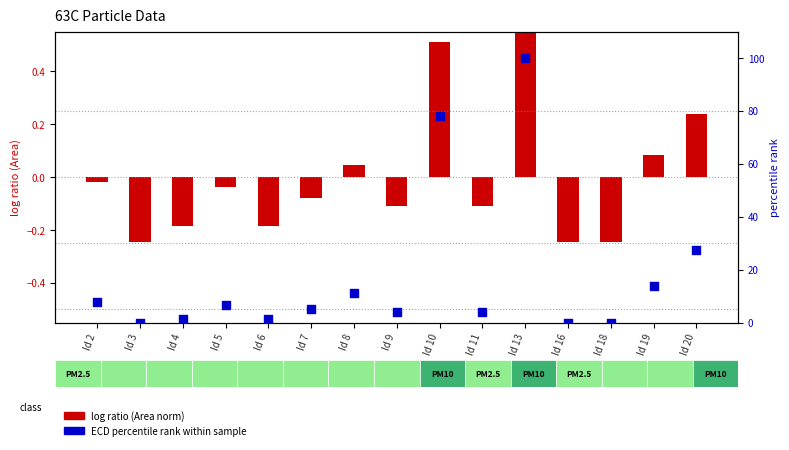

Which has a higher value, Id 7 or Id 18?

Id 7